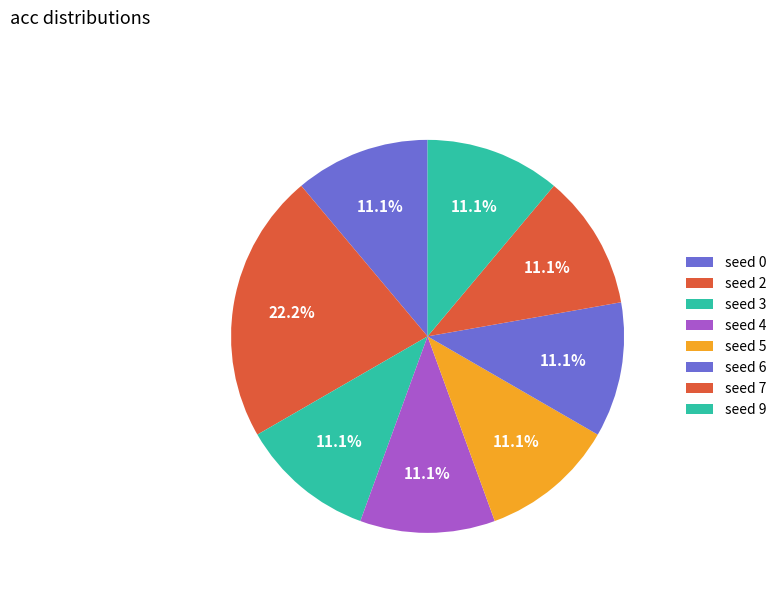

How many slices are in this pie chart?

8